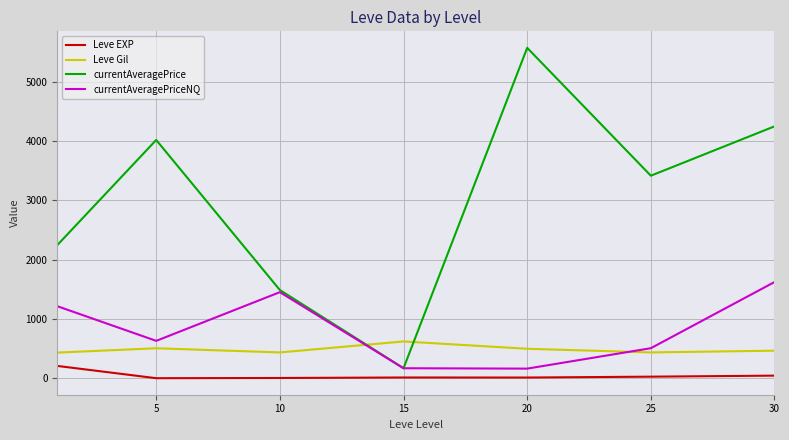

What are all the series names shown in the legend?

Leve EXP, Leve Gil, currentAveragePrice, currentAveragePriceNQ